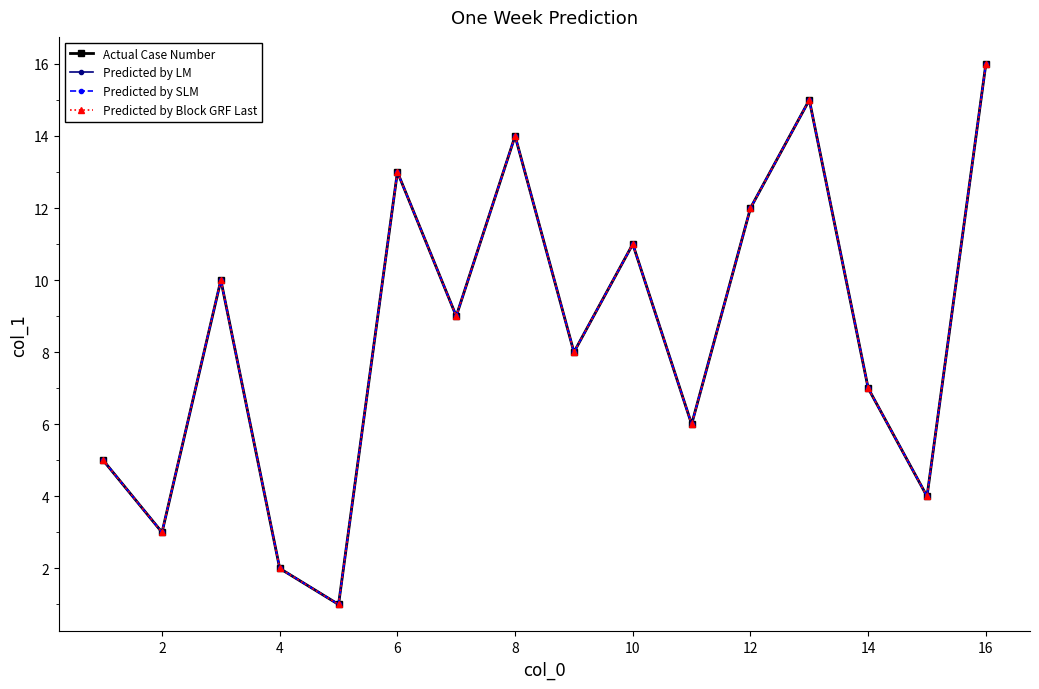

Which series has the largest total across all categories?

Actual Case Number